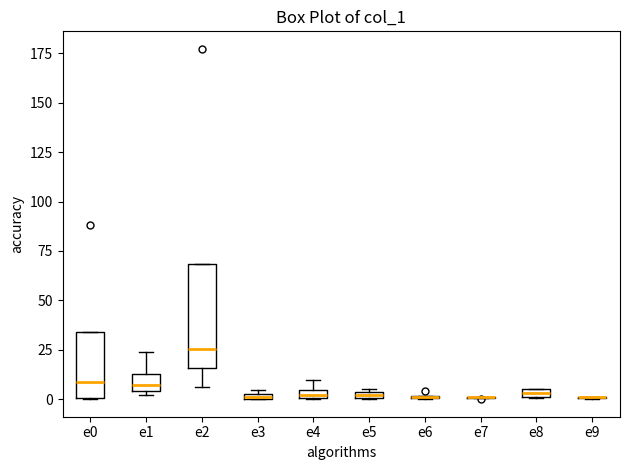

Comparing the boxes themselves (not the whiskers), which one is the tallest?

e2